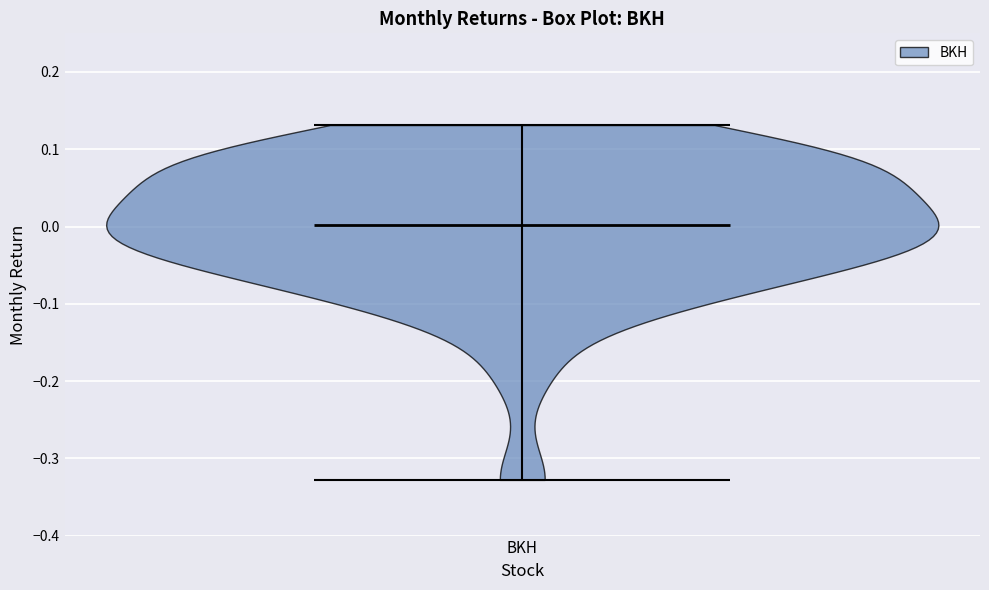

What is the lowest point the violin for BKH reaches on the y-axis? The values are not printed on the chart, so give them approximately, as read against the axis.

-0.33